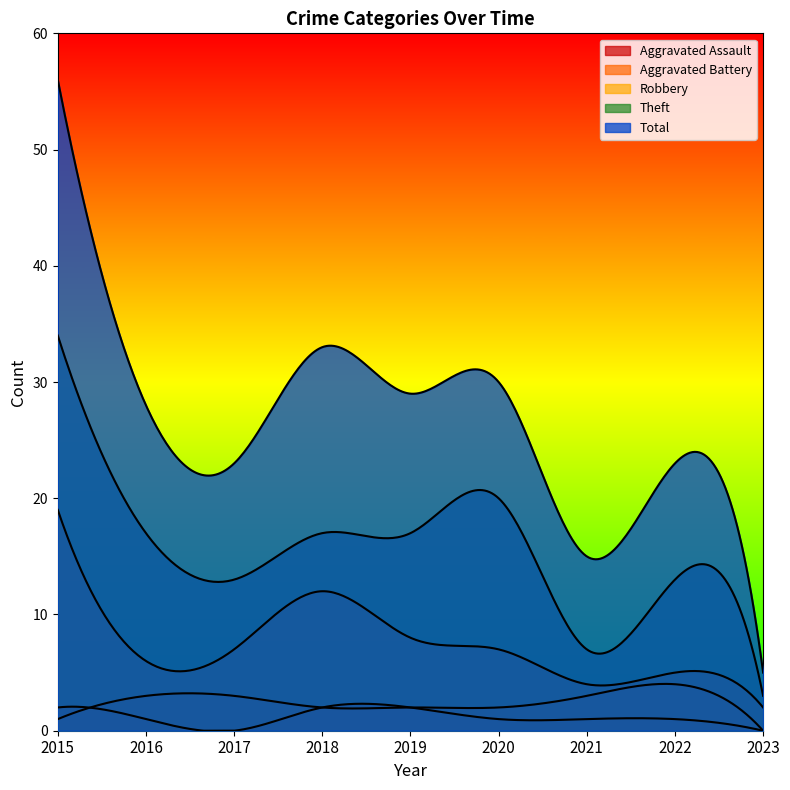

Reading right to left, what are all the values shown in this chart?

Aggravated Assault: 0	1	1	1	2	2	0	1	2
Aggravated Battery: 0	4	3	2	2	2	3	3	1
Robbery: 2	5	4	7	8	12	7	6	19
Theft: 3	13	7	20	17	17	13	17	34
Total: 5	23	15	30	29	33	23	28	56